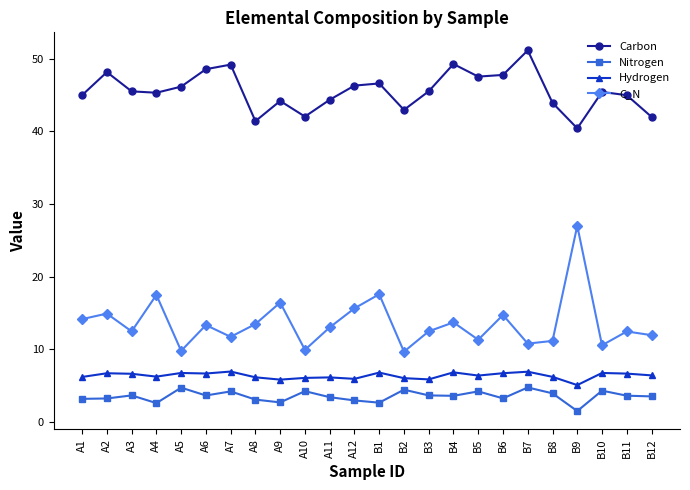

Which series has the widest spread of values?

C_N